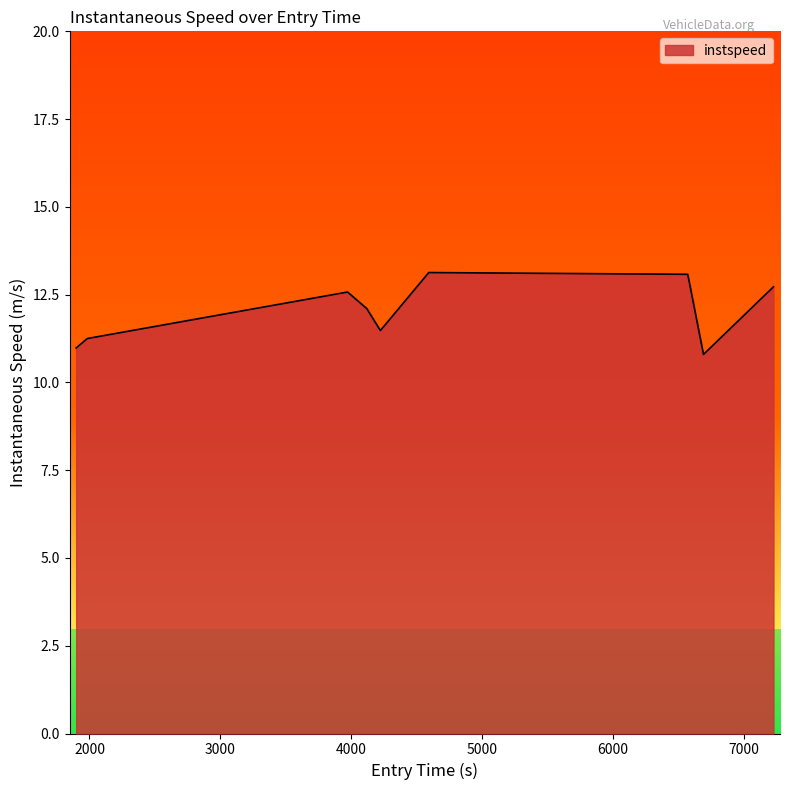

How many interior local valleys (lower than both neighbors) does the data have?

2